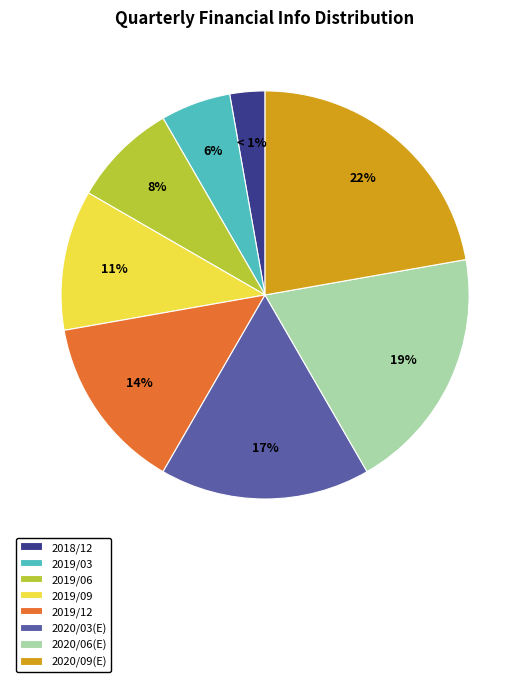

What percentage is the 2019/12 slice, to the nearest percent?

14%